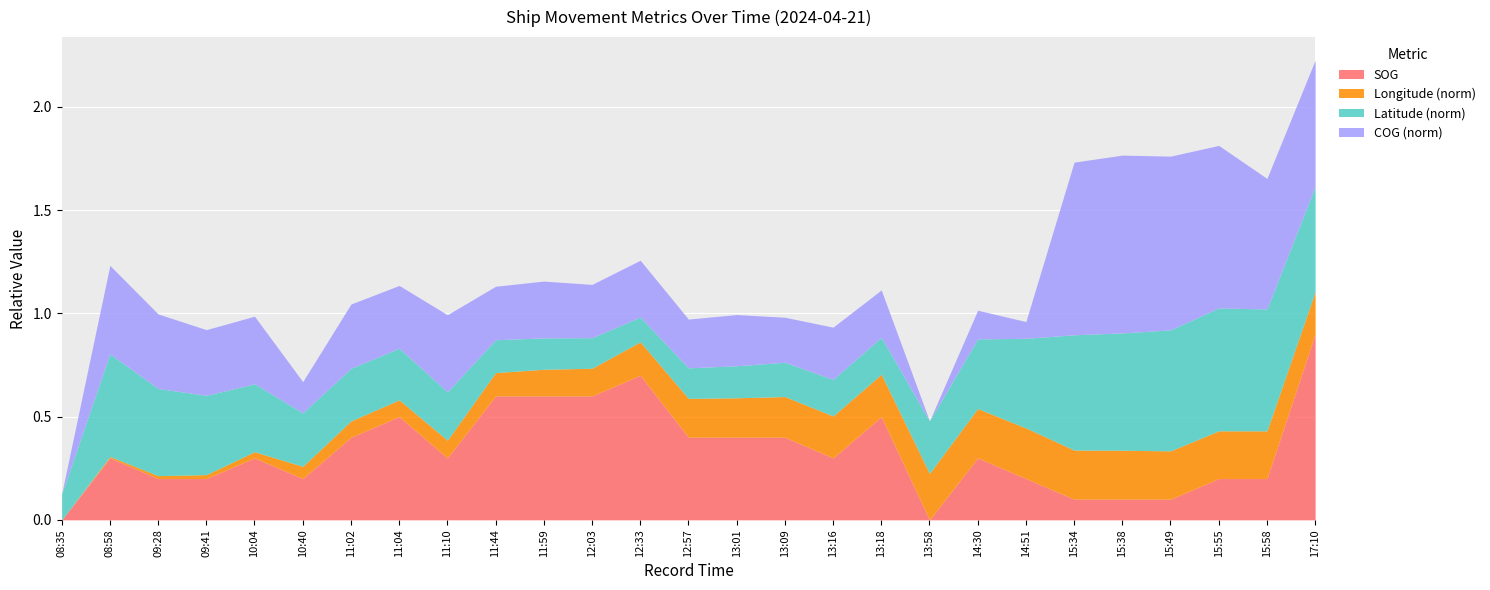

What is the total value across all series at 08:58?

1.2